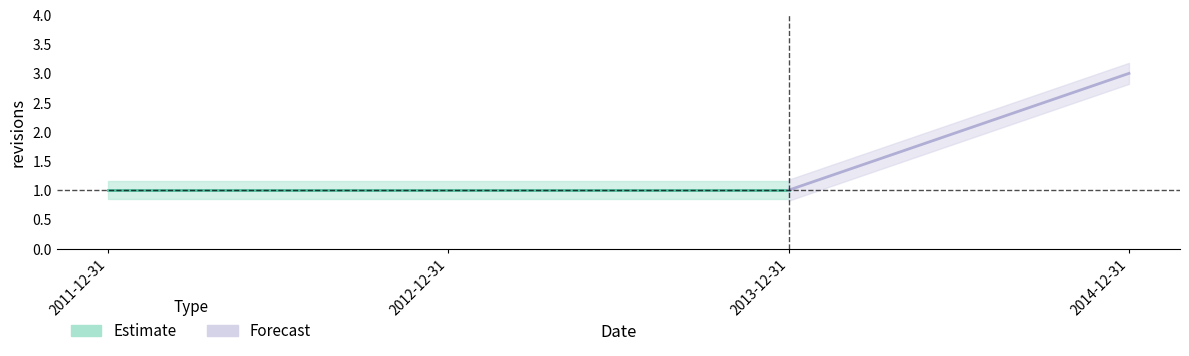

Is this an area chart (filled region under the line)?

No